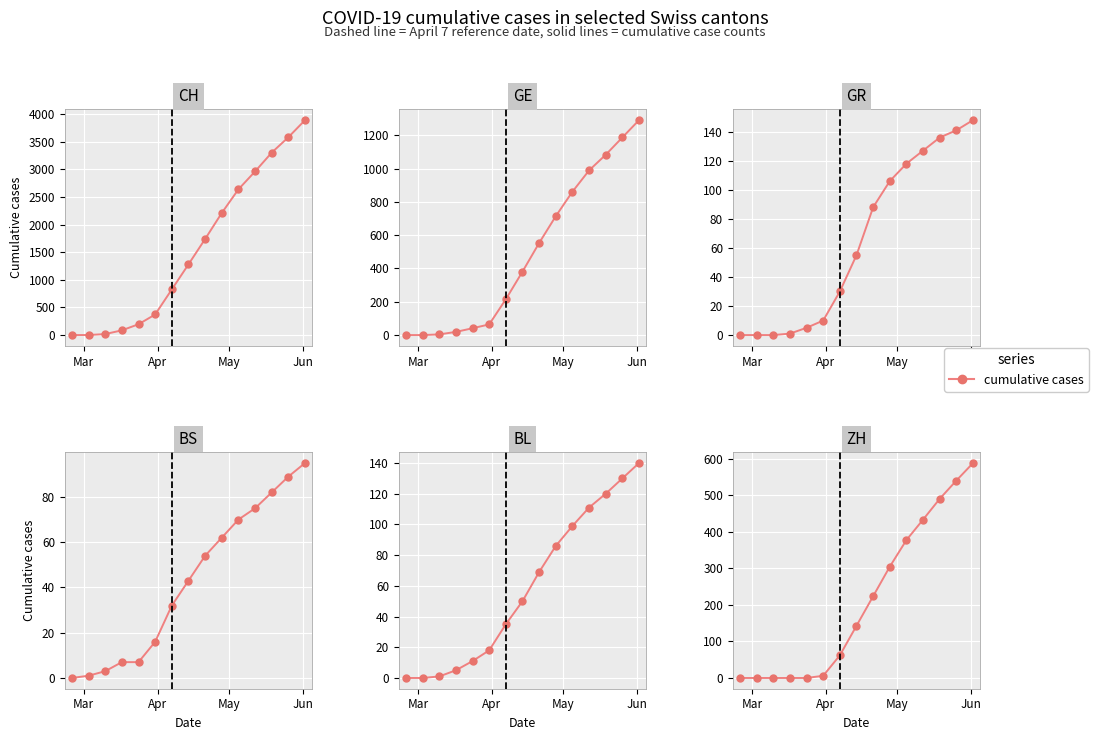

True or false: BL has a value of -69 at Mar.

False